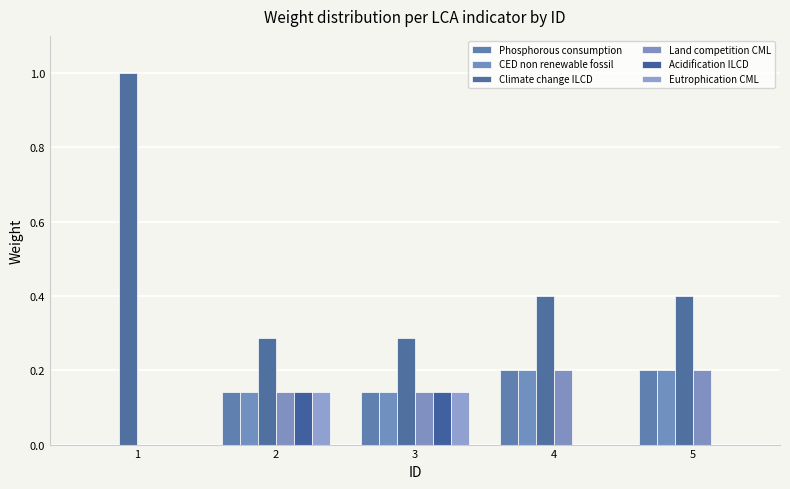

What is the average value of the Eutrophication CML series?

0.1